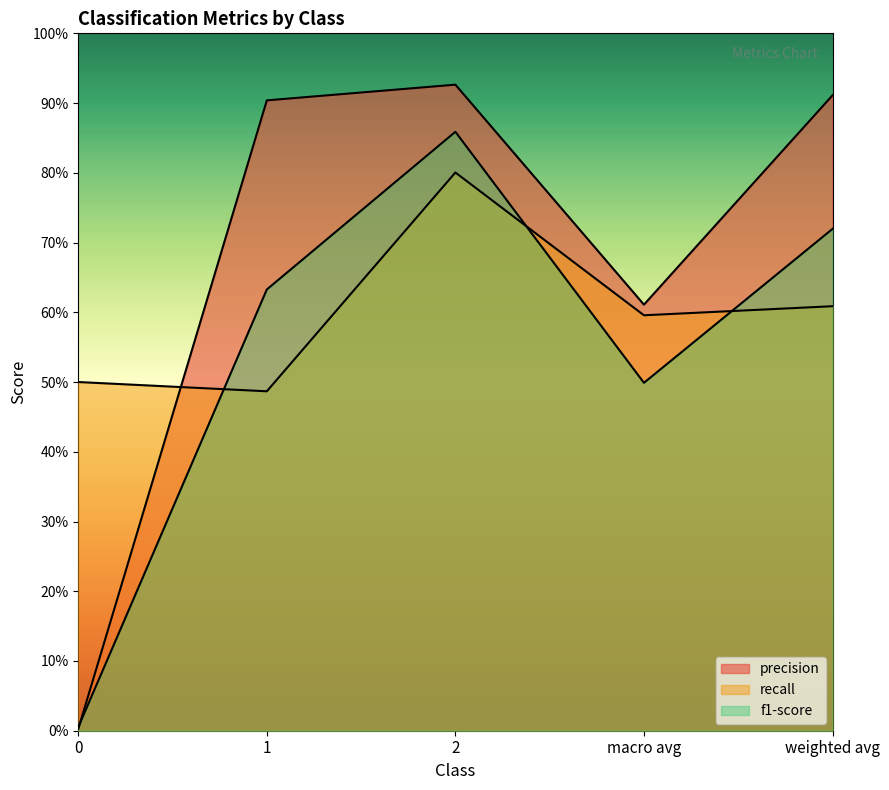

Which series has the widest spread of values?

precision